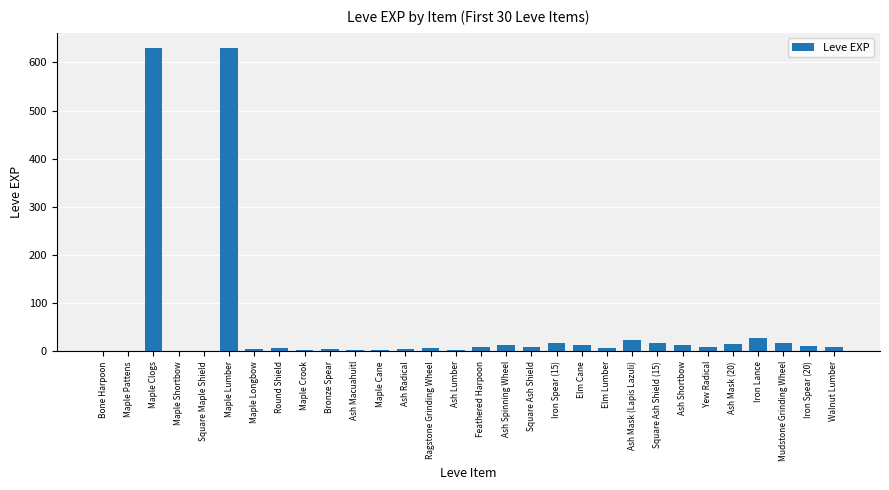

The chart shows a value of 12 at Iron Spear (20). True or false?

True